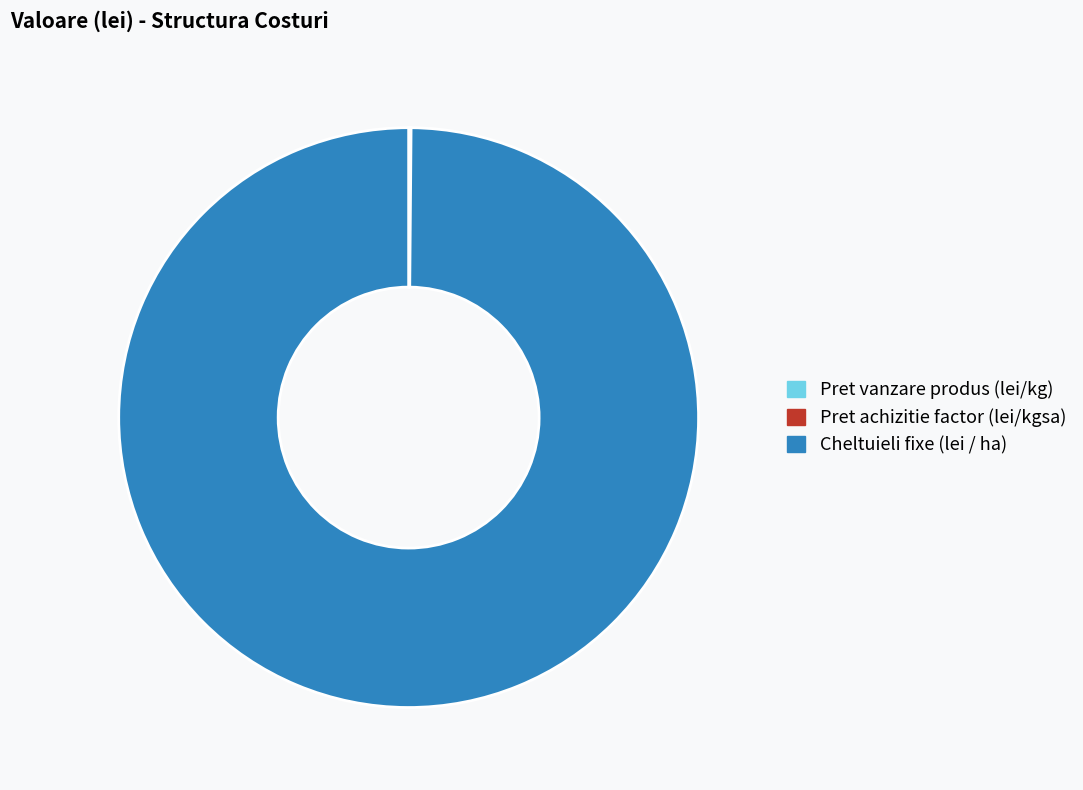

Is it true that Cheltuieli fixe (lei / ha) is 100% of the pie?

True